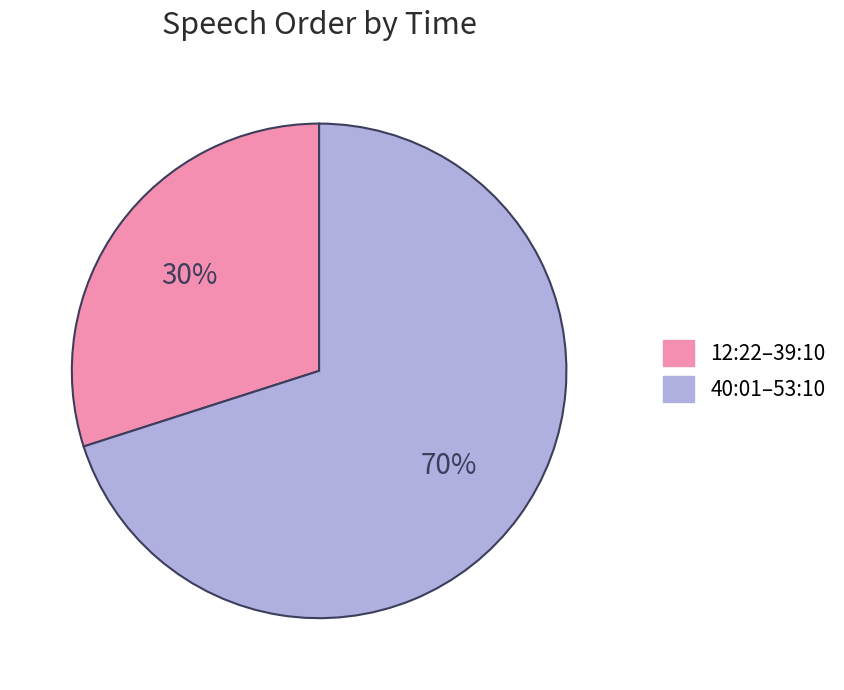

Does any single category account for the majority?

Yes